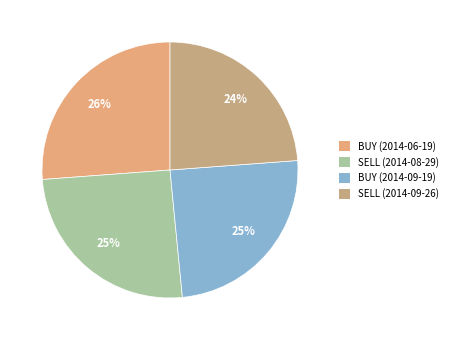

How many slices are in this pie chart?

4